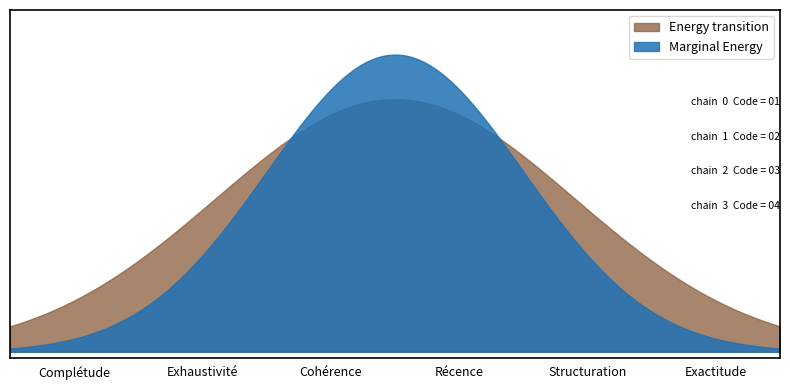

What is the label of the 3rd point from the left?

Cohérence